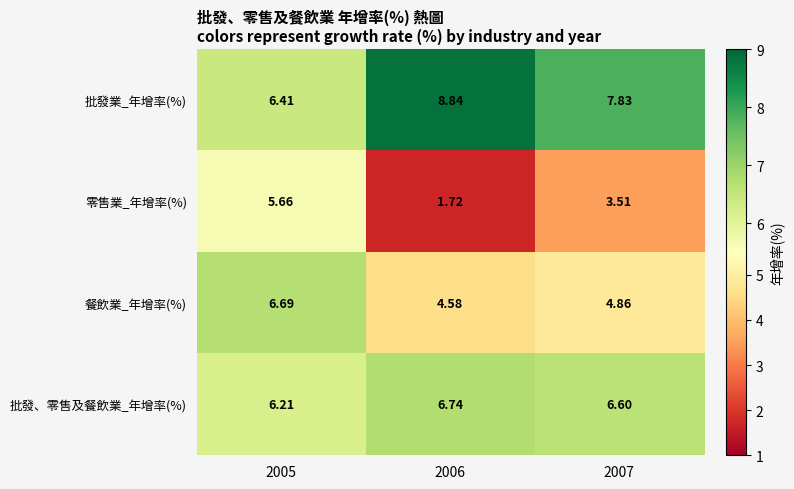

Which series has the largest total across all categories?

批發業_年增率(%)